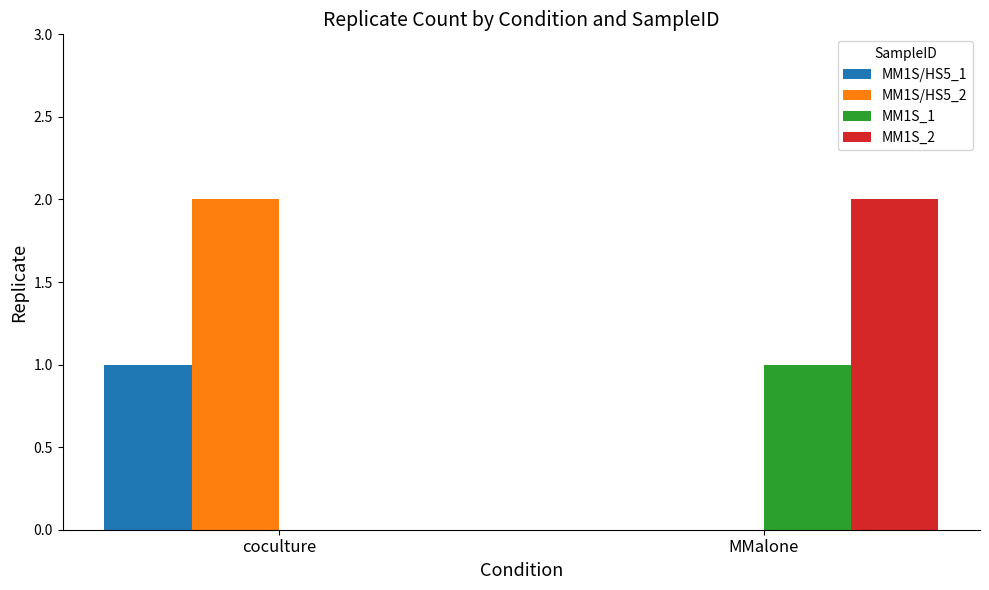

Is it true that MM1S_1 equals 0 at coculture?

True